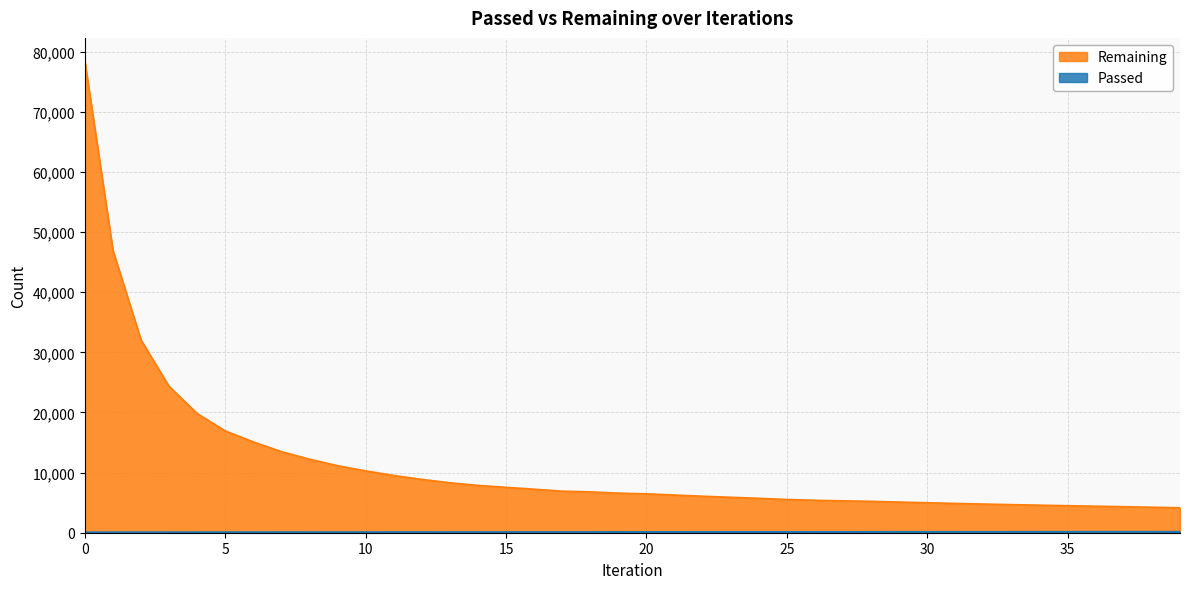

Which series has the largest total across all categories?

Remaining